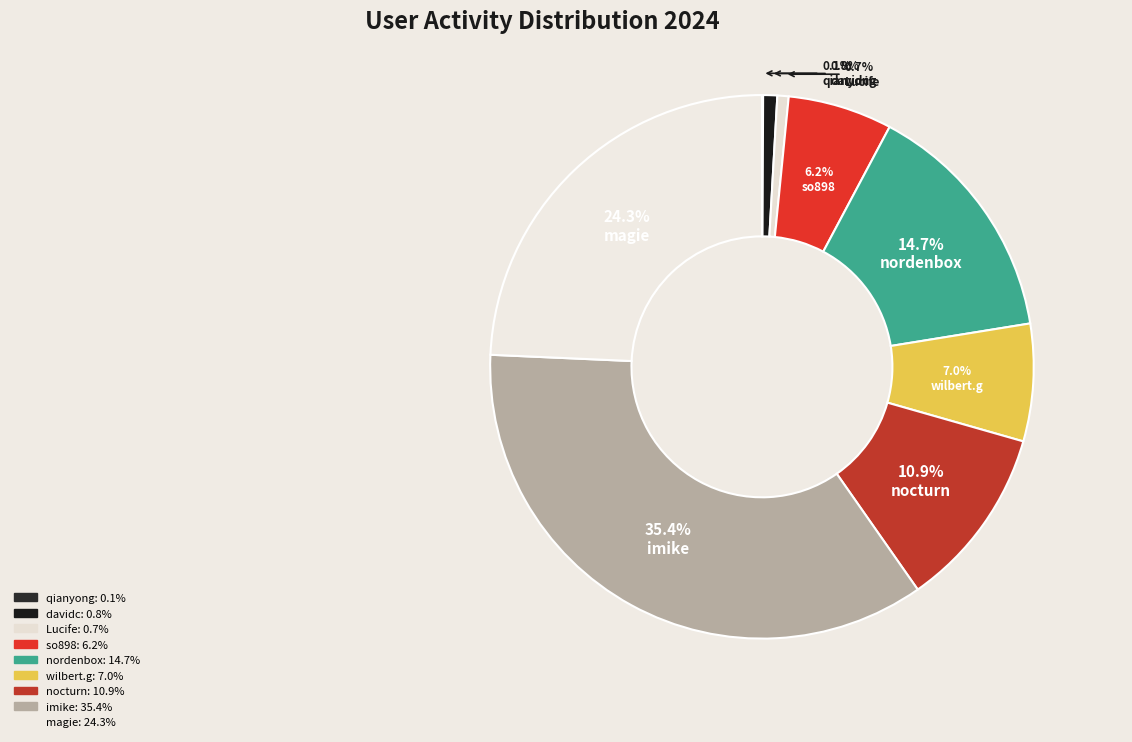

Do nocturn and magie together represent more than half of the pie?

No